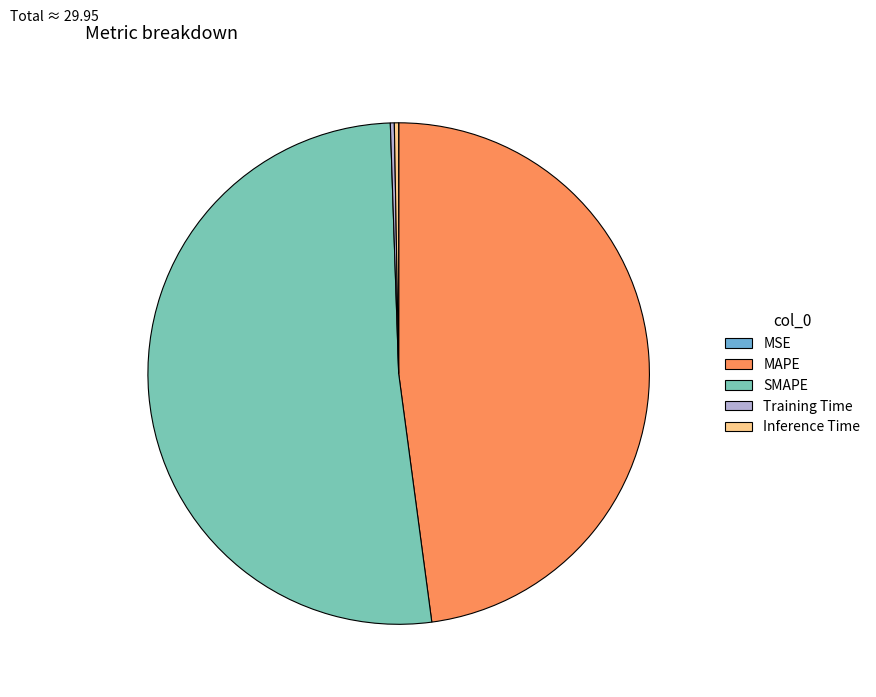

Between MAPE and SMAPE, which is larger?

SMAPE